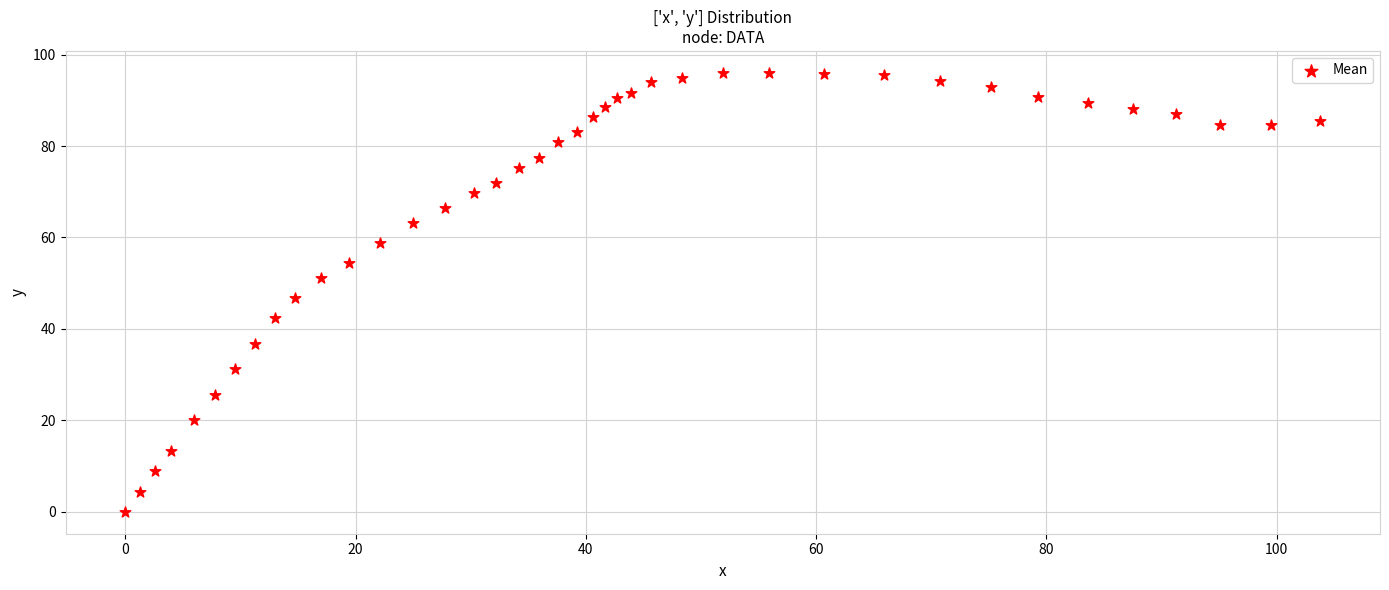

What is the range of X values (max minus min)?

103.8